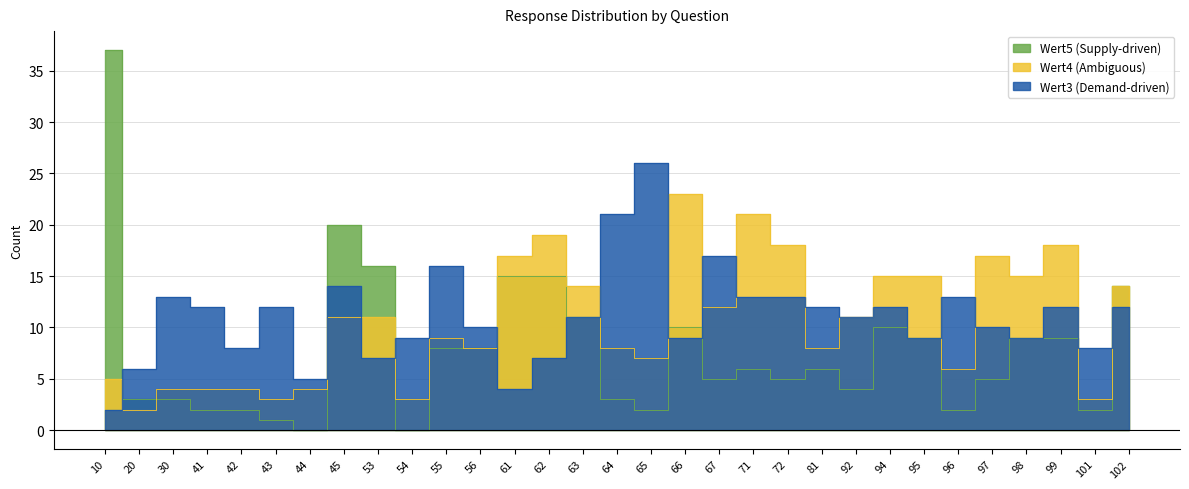

What is the difference between the highest and lowest values at 43?

11